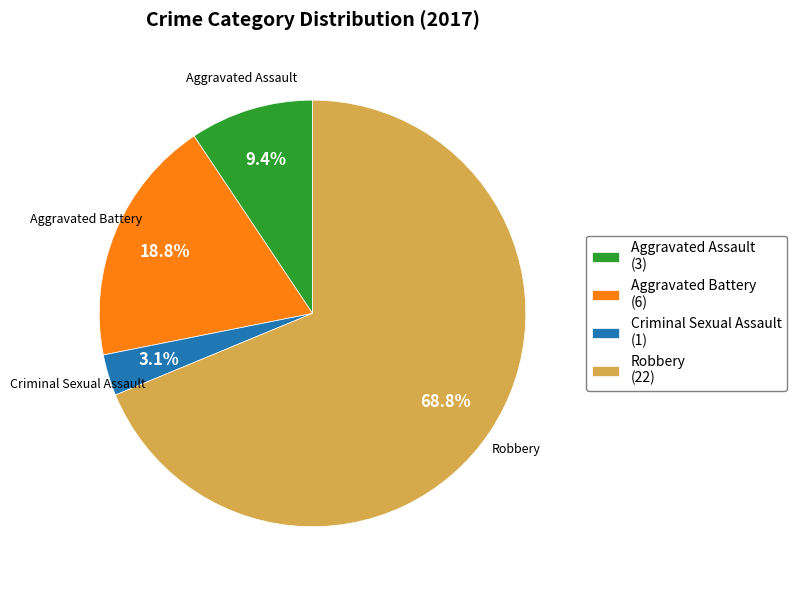

Which has a higher value, Robbery or Aggravated Assault?

Robbery